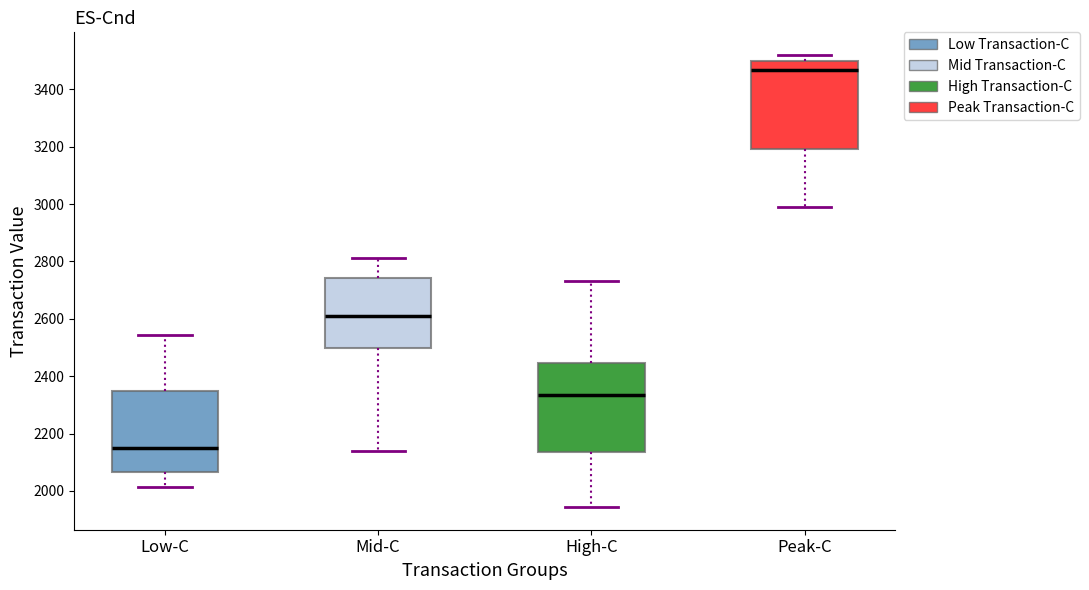

Which box has the highest median line?

Peak-C